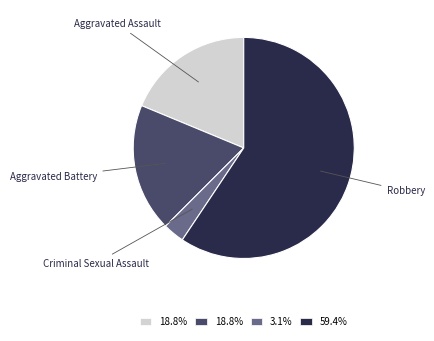

Is there any slice that represents more than half of the pie?

Yes